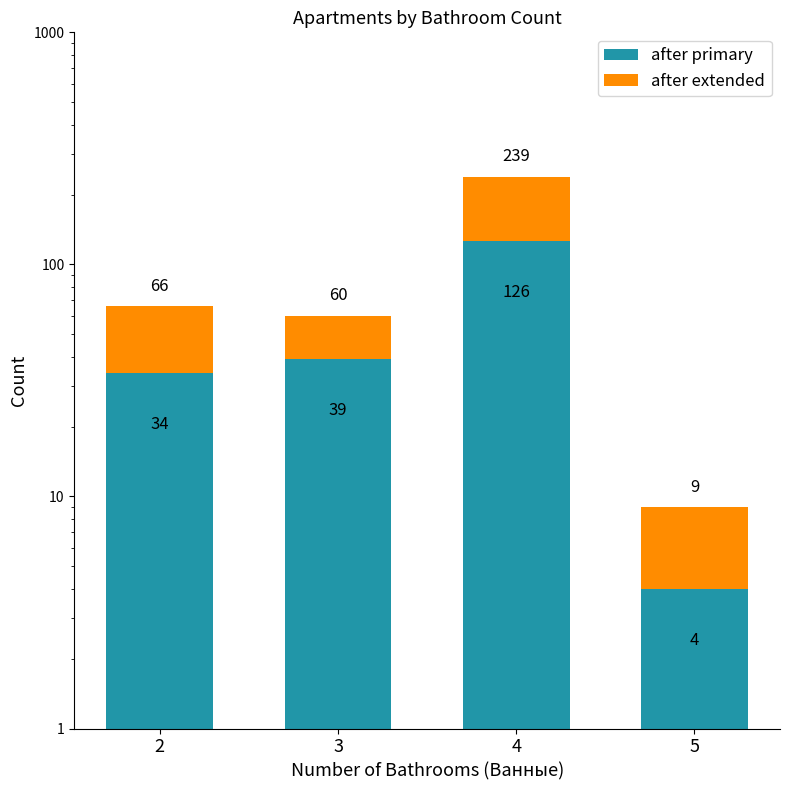

What value does the after primary series have at 5, to the nearest 5?

5